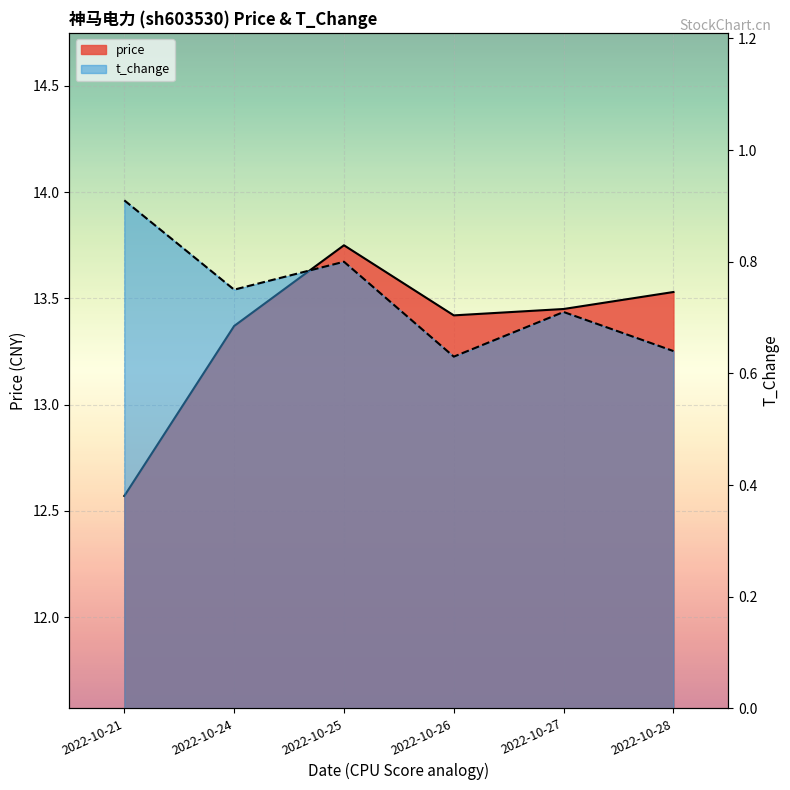

Rank the series by their average value, from lowest to highest.

t_change, price